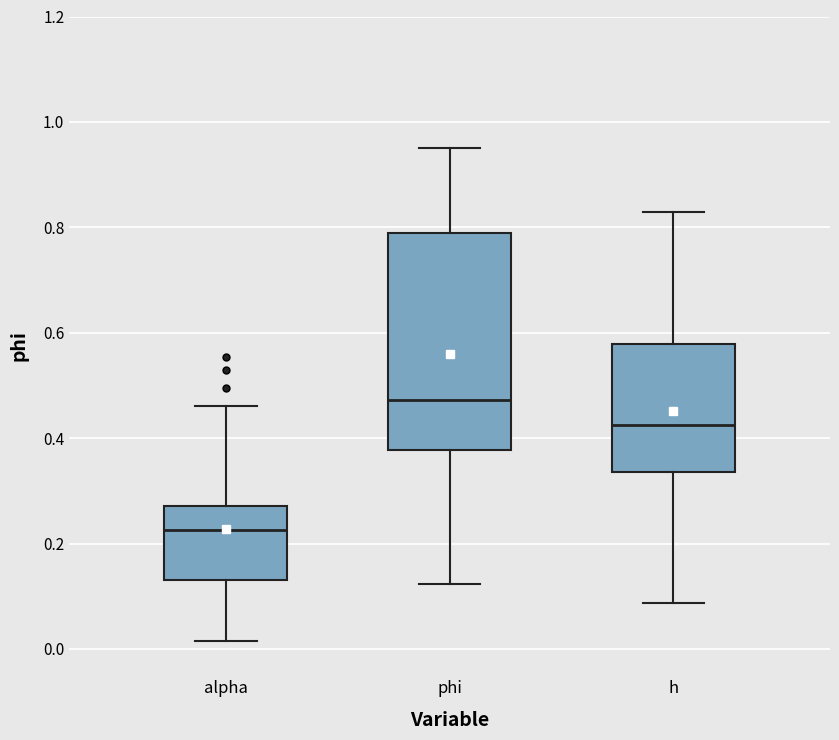

Where is the lower edge of the box for phi on the y-axis? The values are not printed on the chart, so give them approximately, as read against the axis.

0.38